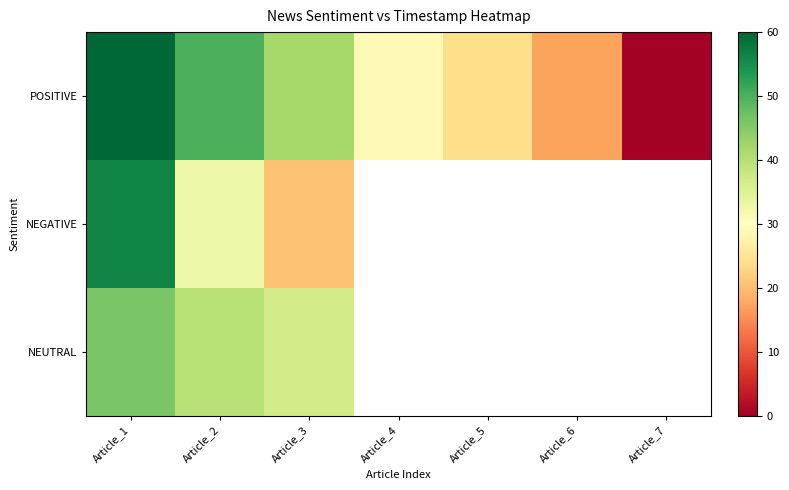

At which category is the sum across all series the highest?

Article_1